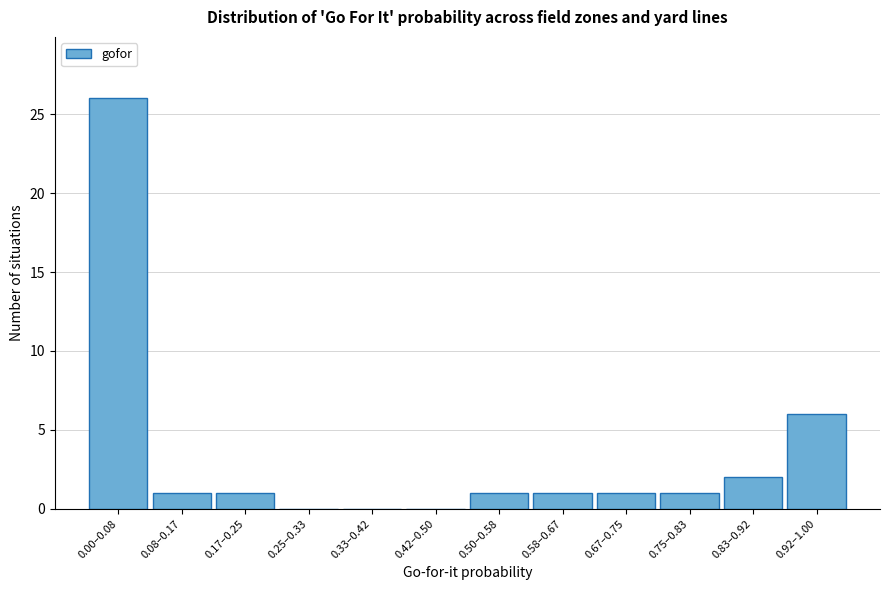

Reading left to right, what are all the values shown in this chart?

0.00–0.08=26	0.08–0.17=1	0.17–0.25=1	0.25–0.33=0	0.33–0.42=0	0.42–0.50=0	0.50–0.58=1	0.58–0.67=1	0.67–0.75=1	0.75–0.83=1	0.83–0.92=2	0.92–1.00=6